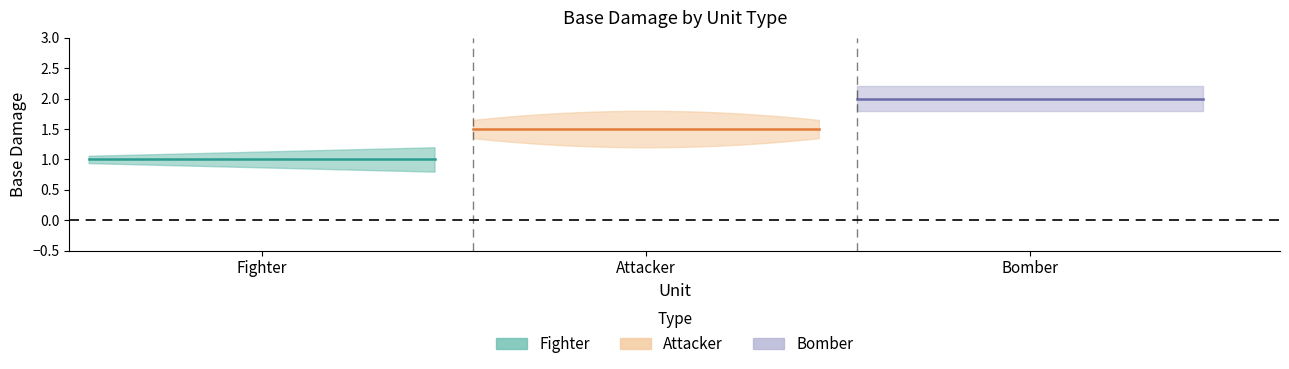

Rank the categories by value from lowest to highest.

Fighter, Attacker, Bomber